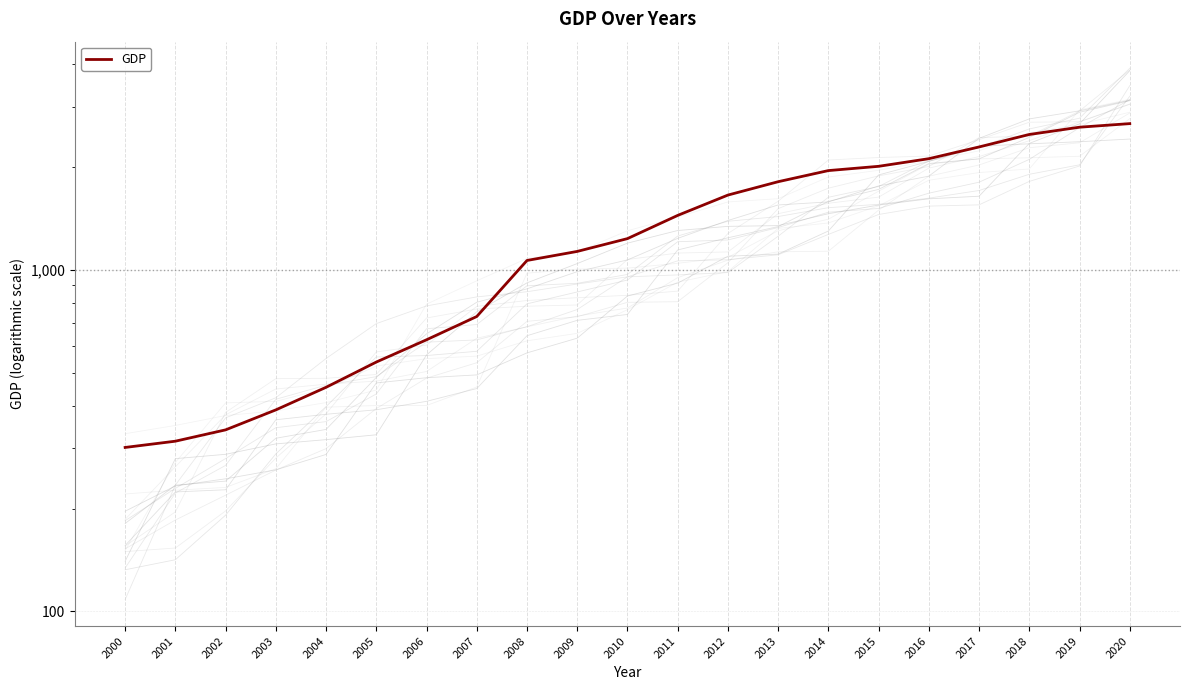

List the labels in order of value, largest first.

2020, 2019, 2018, 2017, 2016, 2015, 2014, 2013, 2012, 2011, 2010, 2009, 2008, 2007, 2006, 2005, 2004, 2003, 2002, 2001, 2000